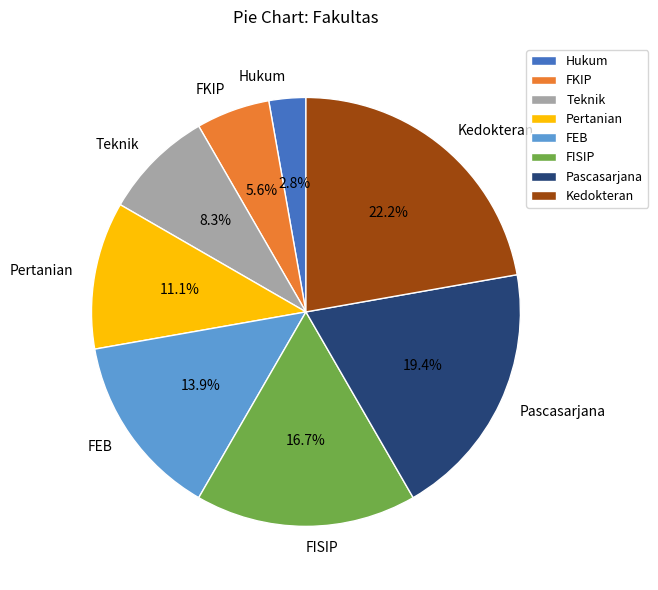

Between Teknik and Hukum, which is larger?

Teknik